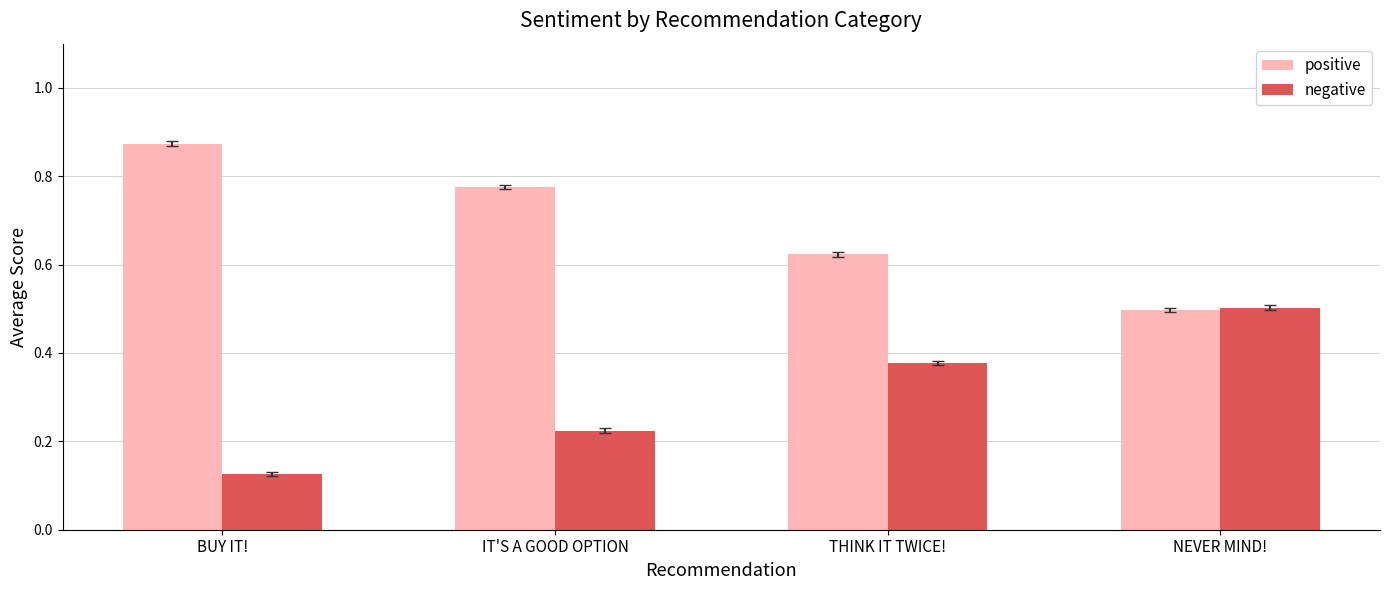

Which category has the highest value across all series?

BUY IT!